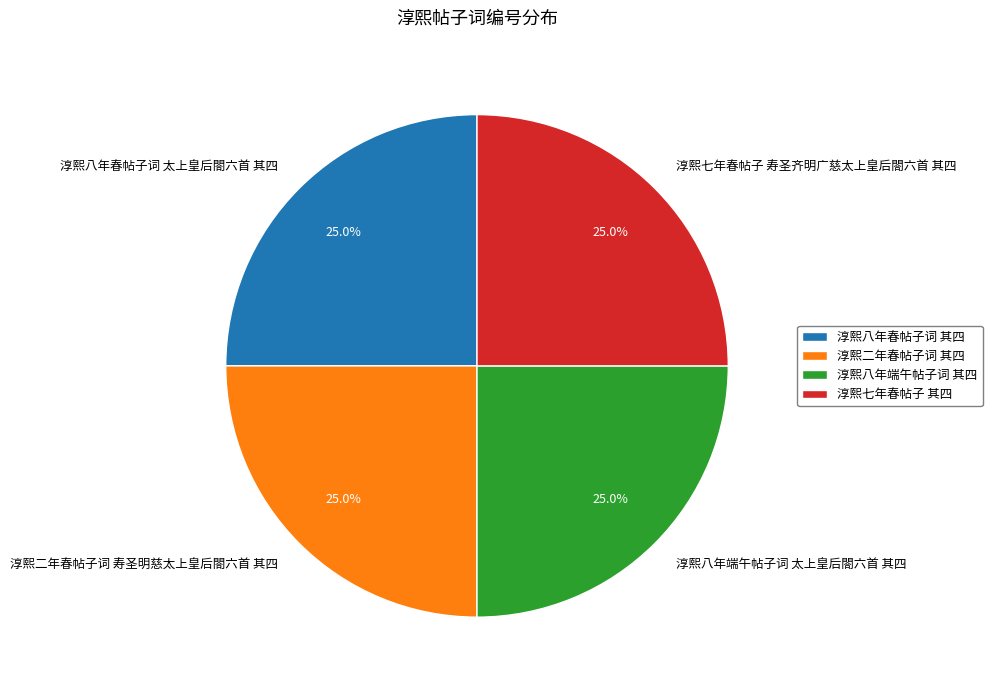

What percentage is NOT represented by 淳熙二年春帖子词 寿圣明慈太上皇后閤六首 其四?

75.0%